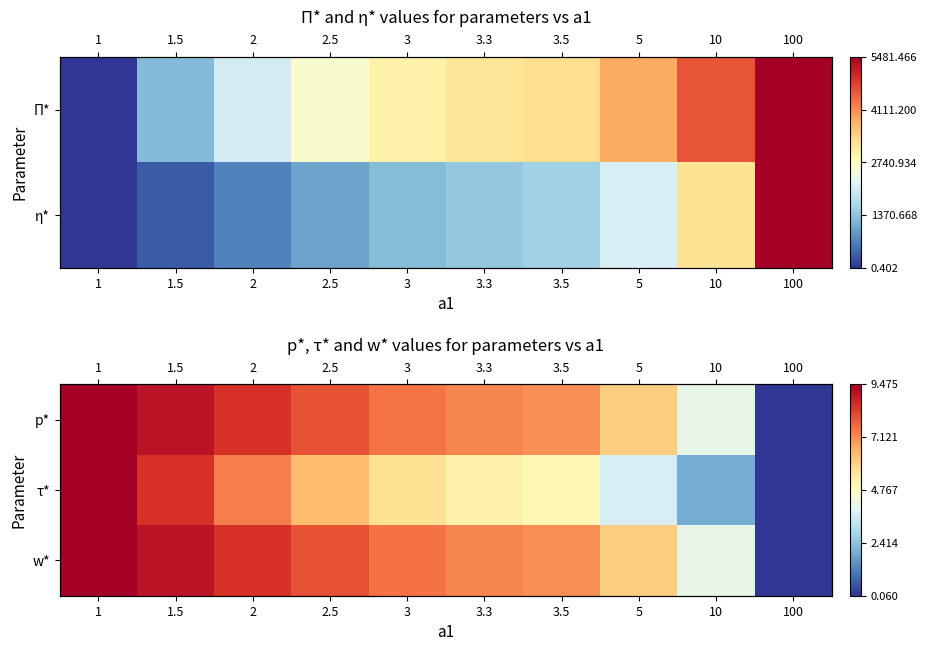

Between 3.3 and 3.5, which is larger?

3.3